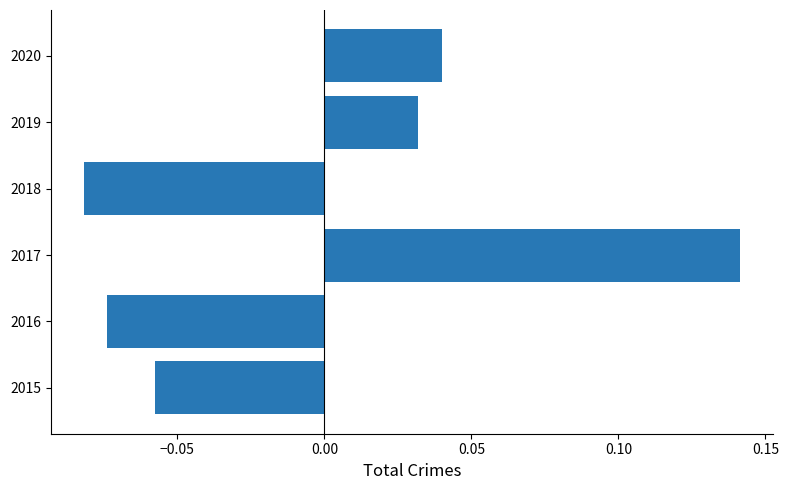

Count the number of values greater than 0.

3